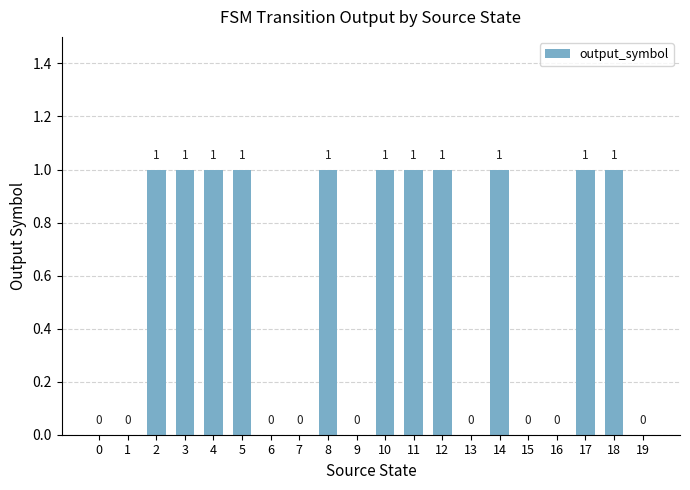

Reading right to left, list all the values displayed in this chart.

0	1	1	0	0	1	0	1	1	1	0	1	0	0	1	1	1	1	0	0